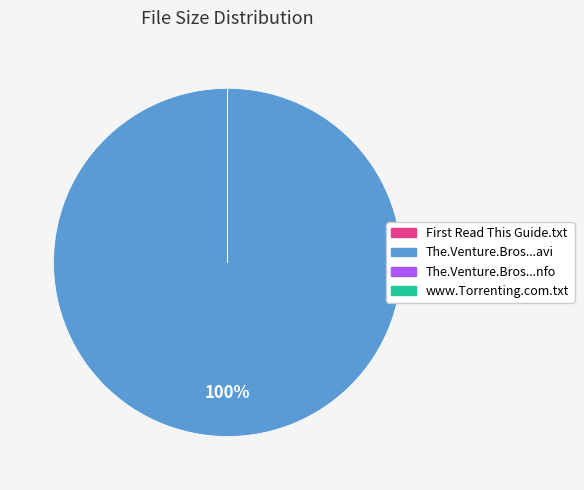

Does any single category account for the majority?

Yes